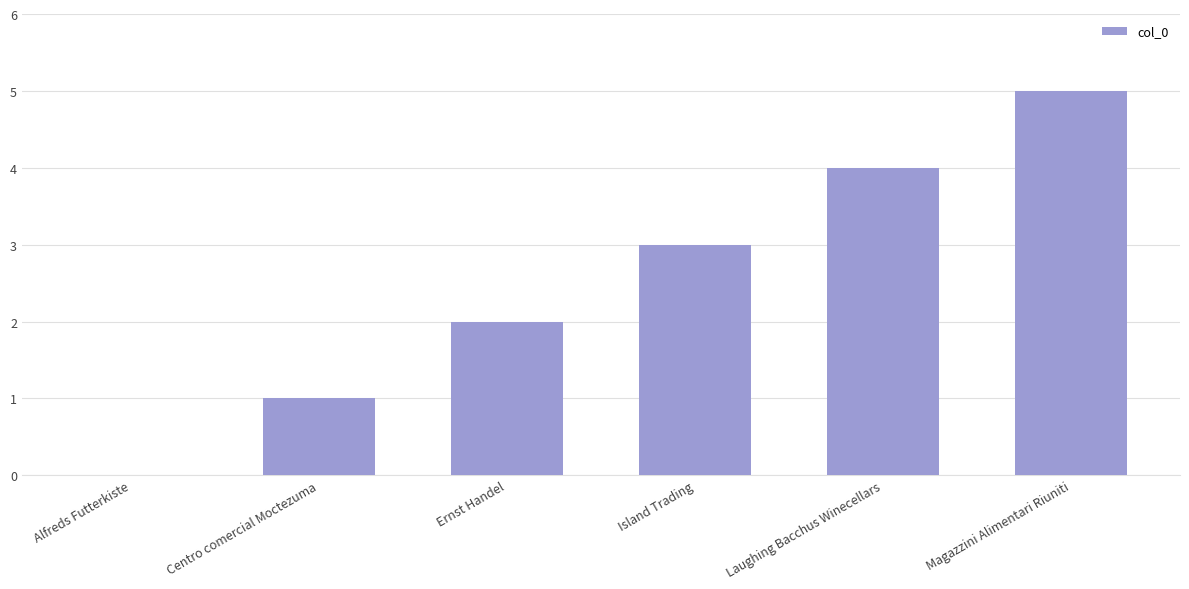

Between Laughing Bacchus Winecellars and Centro comercial Moctezuma, which is larger?

Laughing Bacchus Winecellars